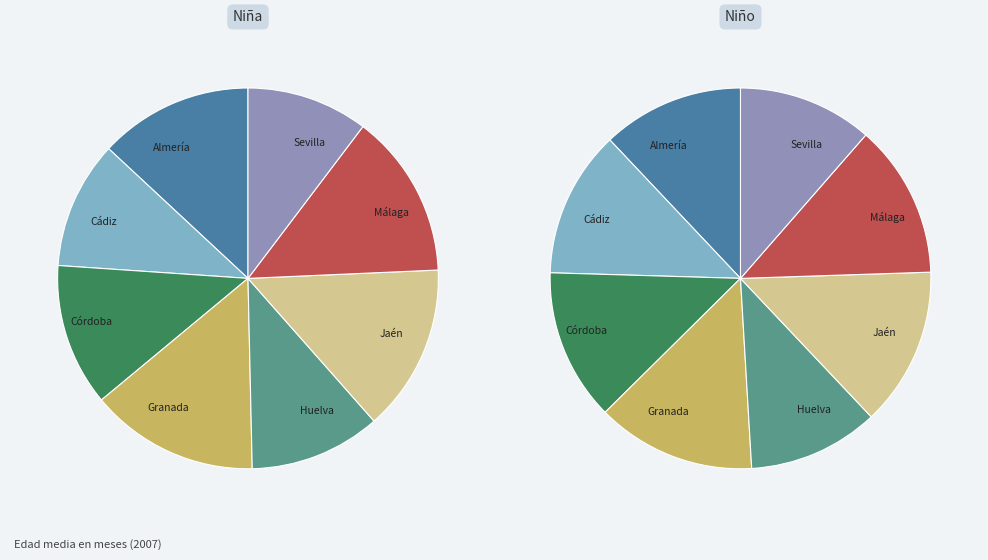

How many slices are in this pie chart?

8